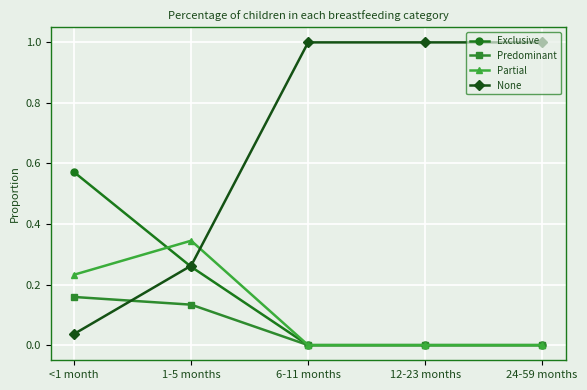

Is this an area chart (filled region under the line)?

No